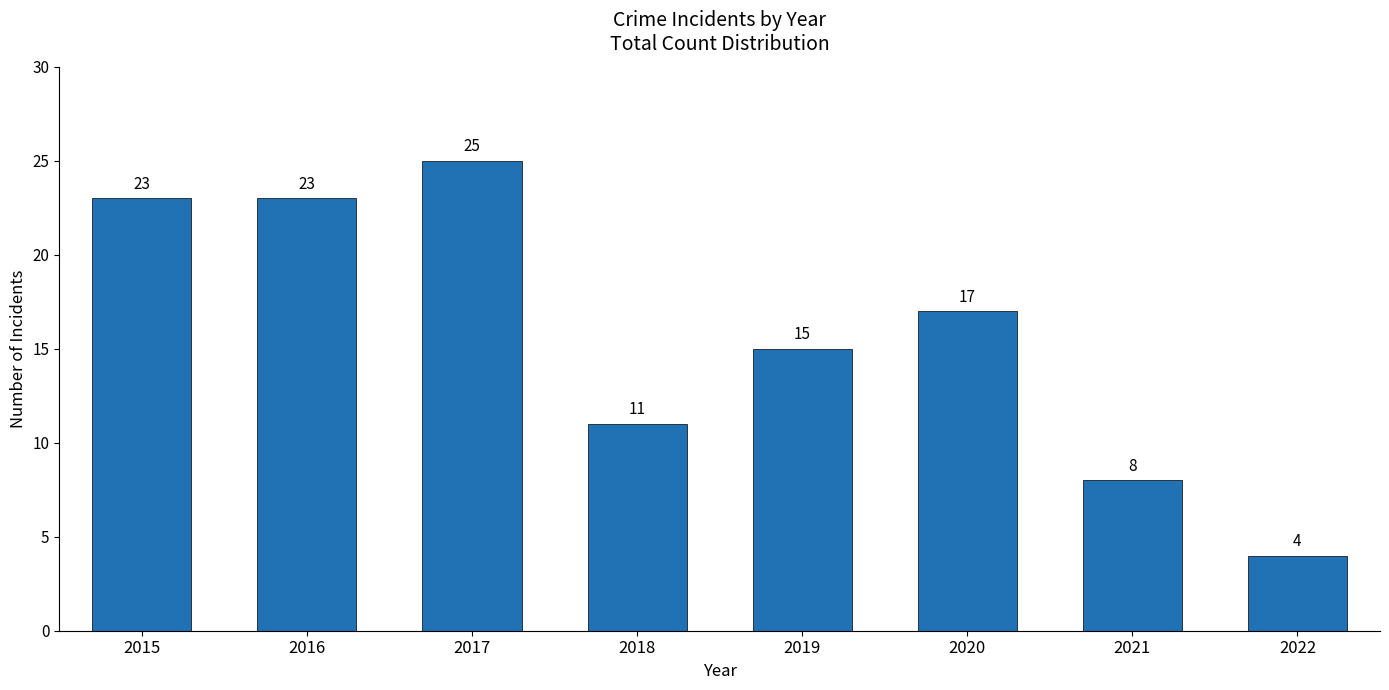

Read the value at 2015, to the nearest 10.

20